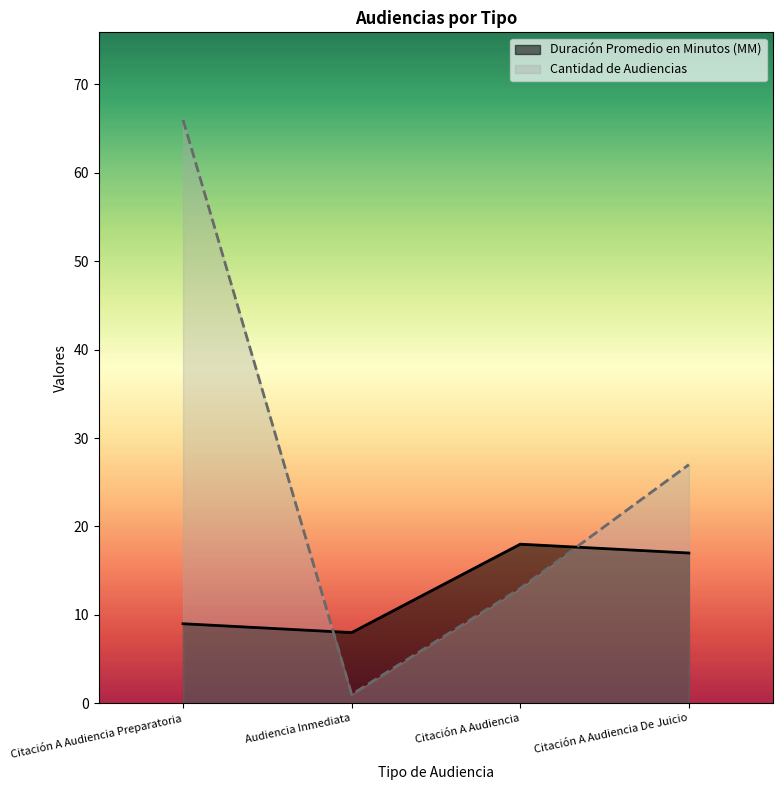

What is the spread (max minus min) of values at Citación A Audiencia Preparatoria?

57